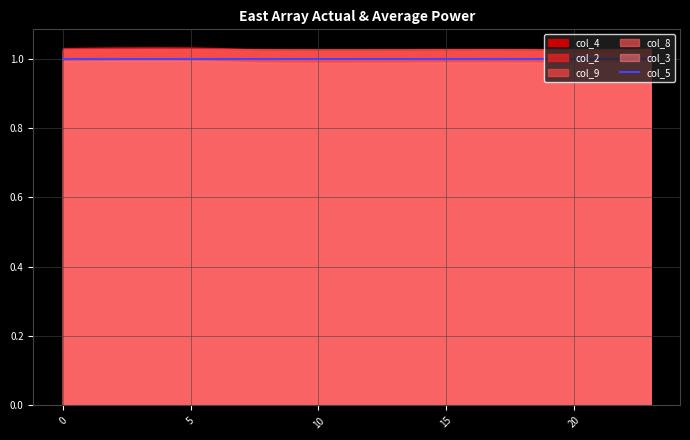

Reading right to left, transcribe all the data shown in this chart.

col_2: 23=1.0	22=1.0	21=1.0	20=1.0	19=1.0	18=1.0	17=1.0	16=1.0	15=1.0	14=1.0	13=1.0	12=1.0	11=1.0	10=1.0	9=1.0	8=1.0	7=1.0	6=1.0	5=1.0	4=1.0	3=1.0	2=1.0	1=1.0	0=1.0
col_3: 23=1.0	22=1.0	21=1.0	20=1.0	19=1.0	18=1.0	17=1.0	16=1.0	15=1.0	14=1.0	13=1.0	12=1.0	11=1.0	10=1.0	9=1.0	8=1.0	7=1.0	6=1.0	5=1.0	4=1.0	3=1.0	2=1.0	1=1.0	0=1.0
col_4: 23=1.0	22=1.0	21=1.0	20=1.0	19=1.0	18=1.0	17=1.0	16=1.0	15=1.0	14=1.0	13=1.0	12=1.0	11=1.0	10=1.0	9=1.0	8=1.0	7=1.0	6=1.0	5=1.0	4=1.0	3=1.0	2=1.0	1=1.0	0=1.0
col_5: 23=1.0	22=1.0	21=1.0	20=1.0	19=1.0	18=1.0	17=1.0	16=1.0	15=1.0	14=1.0	13=1.0	12=1.0	11=1.0	10=1.0	9=1.0	8=1.0	7=1.0	6=1.0	5=1.0	4=1.0	3=1.0	2=1.0	1=1.0	0=1.0
col_8: 23=1.0	22=1.0	21=1.0	20=1.0	19=1.0	18=1.0	17=1.0	16=1.0	15=1.0	14=1.0	13=1.0	12=1.0	11=1.0	10=1.0	9=1.0	8=1.0	7=1.0	6=1.0	5=1.0	4=1.0	3=1.0	2=1.0	1=1.0	0=1.0
col_9: 23=1.0	22=1.0	21=1.0	20=1.0	19=1.0	18=1.0	17=1.0	16=1.0	15=1.0	14=1.0	13=1.0	12=1.0	11=1.0	10=1.0	9=1.0	8=1.0	7=1.0	6=1.0	5=1.0	4=1.0	3=1.0	2=1.0	1=1.0	0=1.0